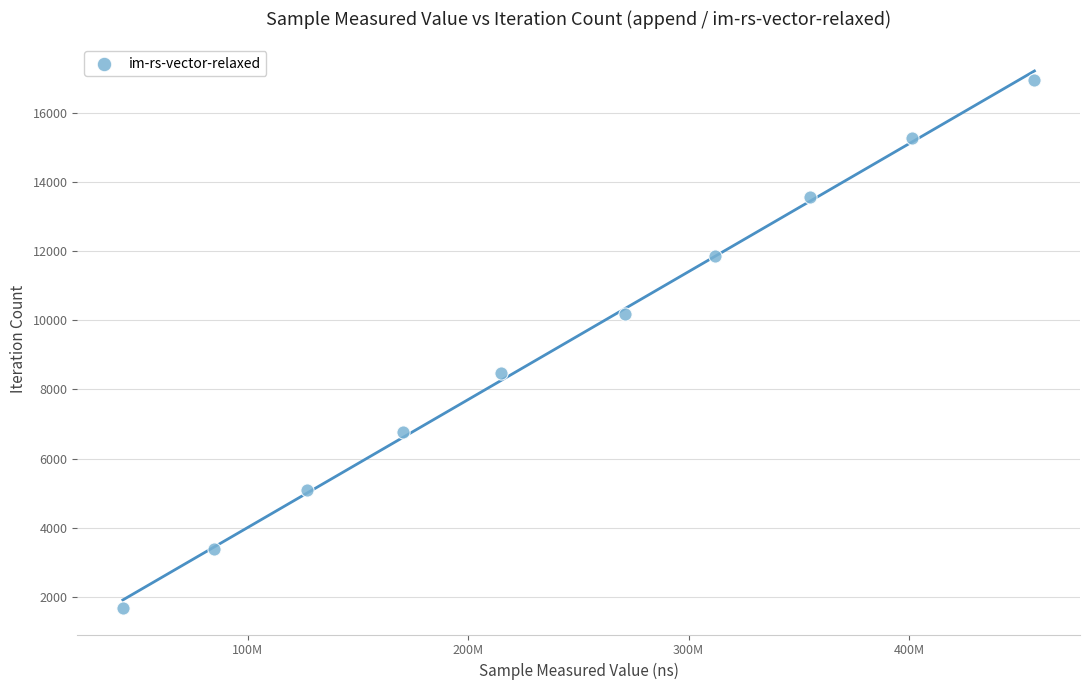

What is the average X value?

243731208